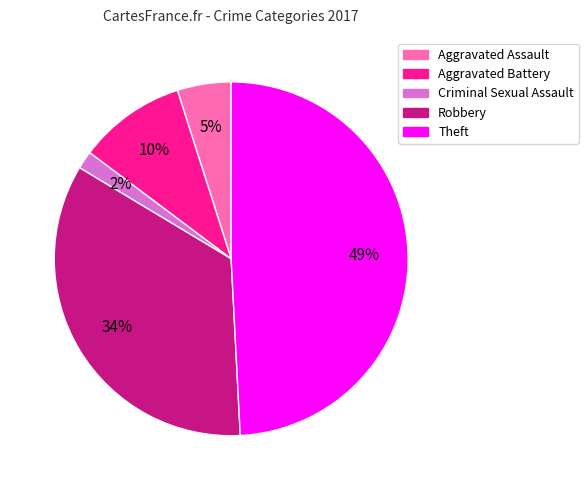

Which slice is the largest?

Theft